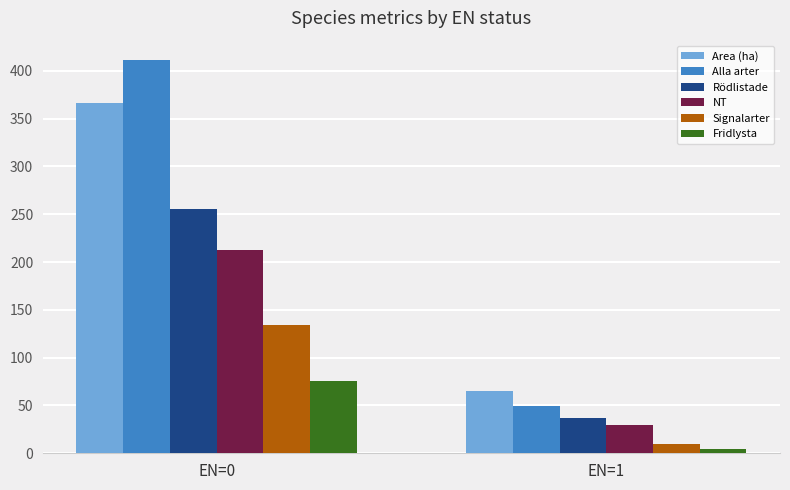

Which category has the lowest value in the Fridlysta series?

EN=1